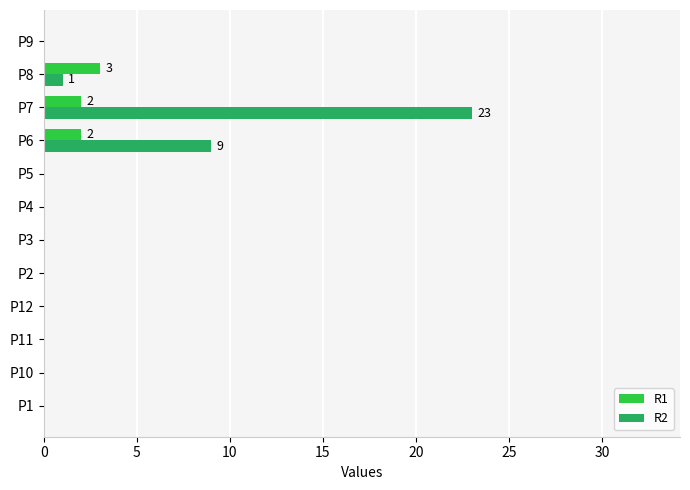

The R2 series shows 9 at P10. True or false?

False